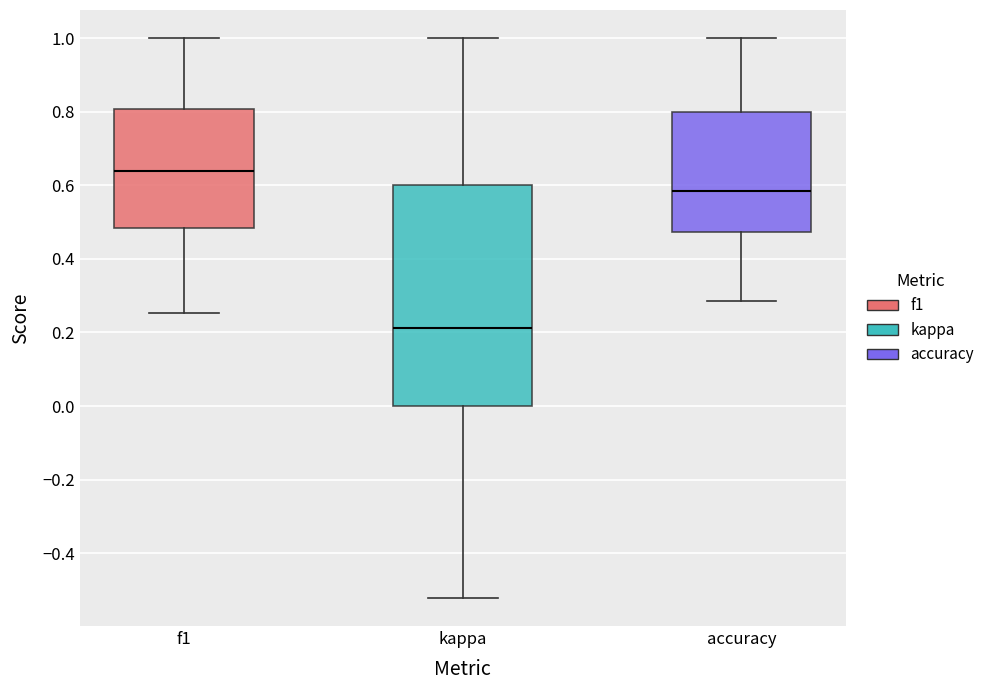

Reading left to right, transcribe this box plot: for each box, give where its median line is, the range the box spans, and where its two whiskers end, as read against the y-axis. The values are not printed on the chart, so give them approximately, as read against the axis.

f1: median 0.64, box 0.48 to 0.80, whiskers 0.26 to 1.00
kappa: median 0.22, box 0.00 to 0.60, whiskers -0.52 to 1.00
accuracy: median 0.58, box 0.48 to 0.80, whiskers 0.28 to 1.00